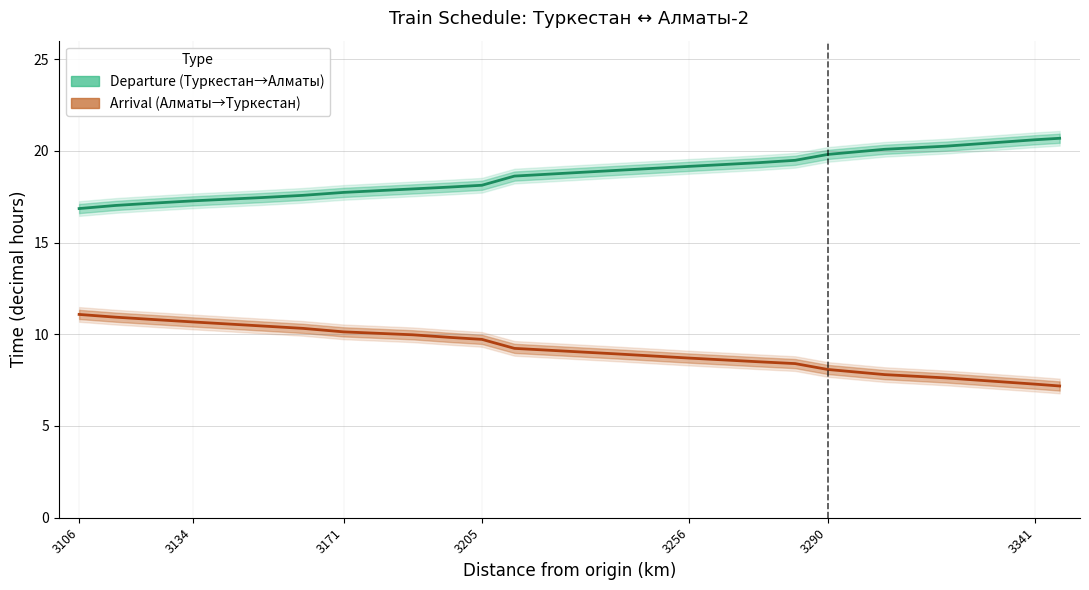

Is this an area chart (filled region under the line)?

No